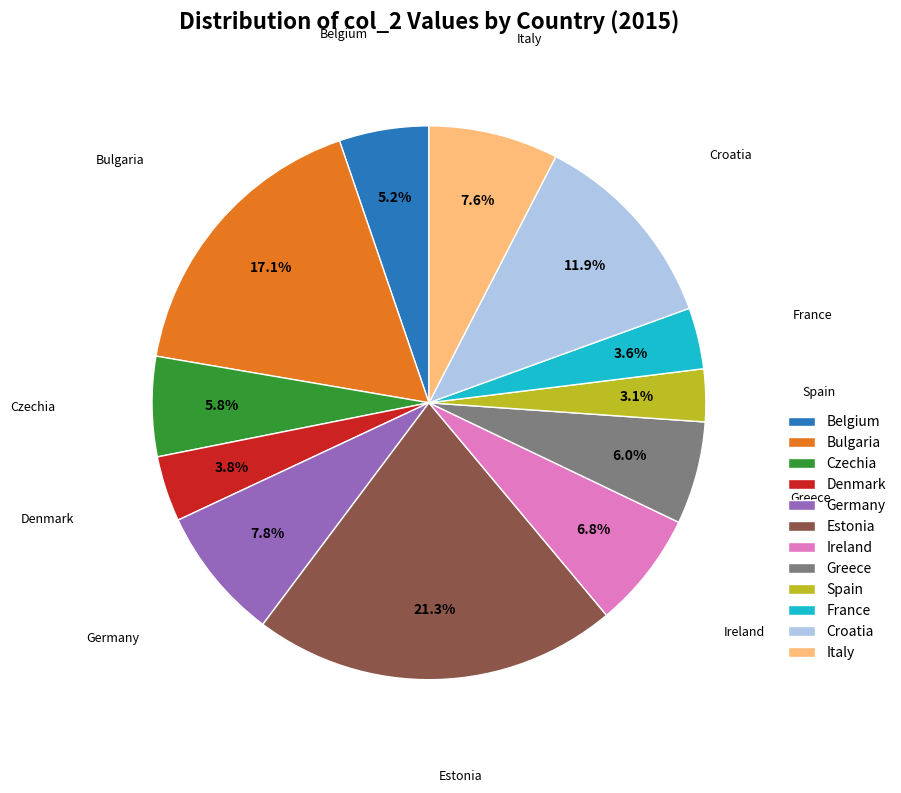

Does Italy account for over 50% of the chart?

No